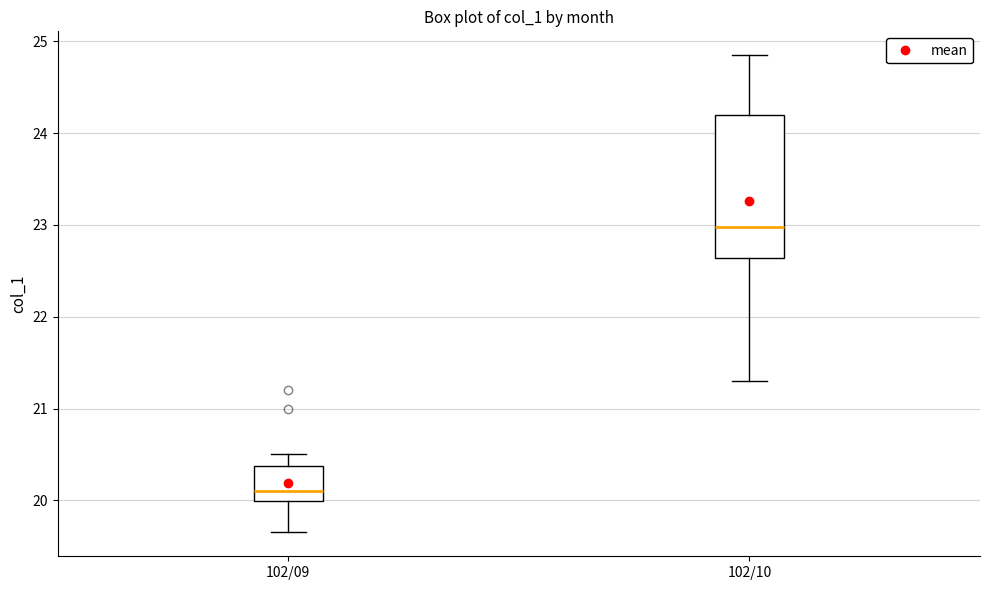

Which box is the tallest, from its lower edge to its upper edge?

102/10